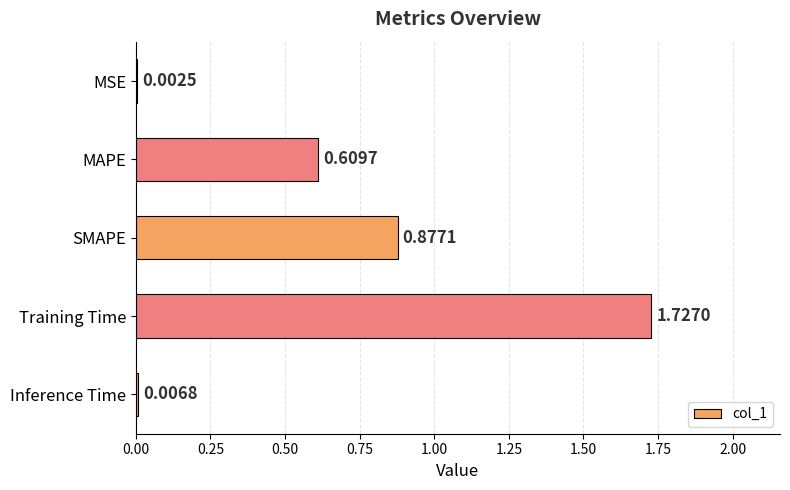

Between MAPE and Training Time, which is larger?

Training Time